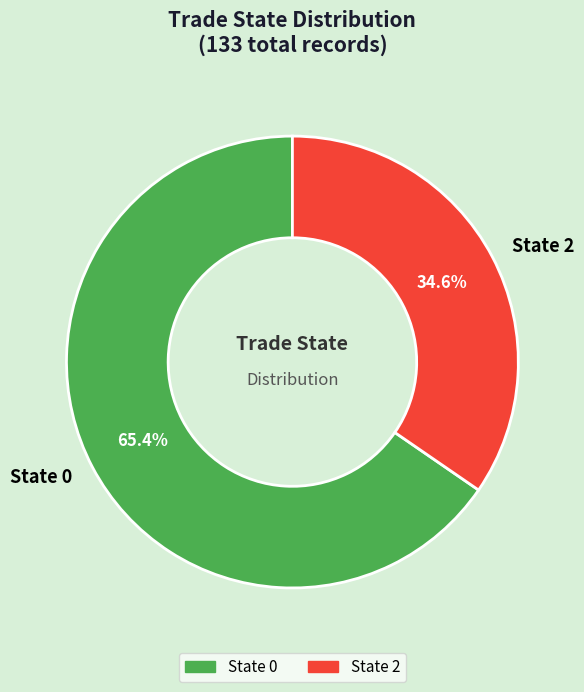

Which slice is the smallest?

State 2